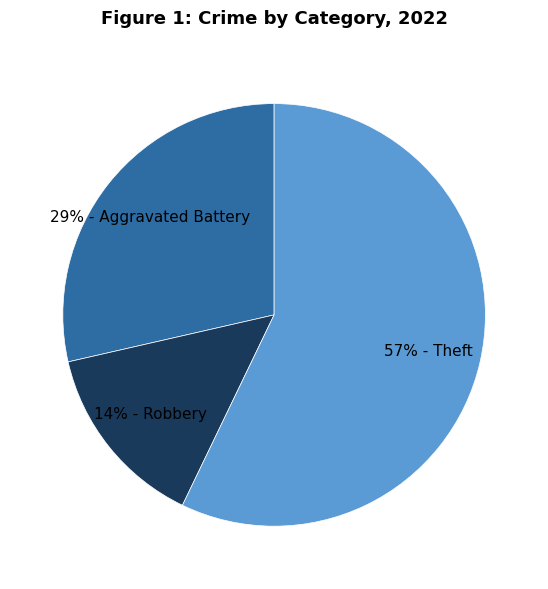

To the nearest percent, what is the difference between the largest and smallest slice percentages?

43%